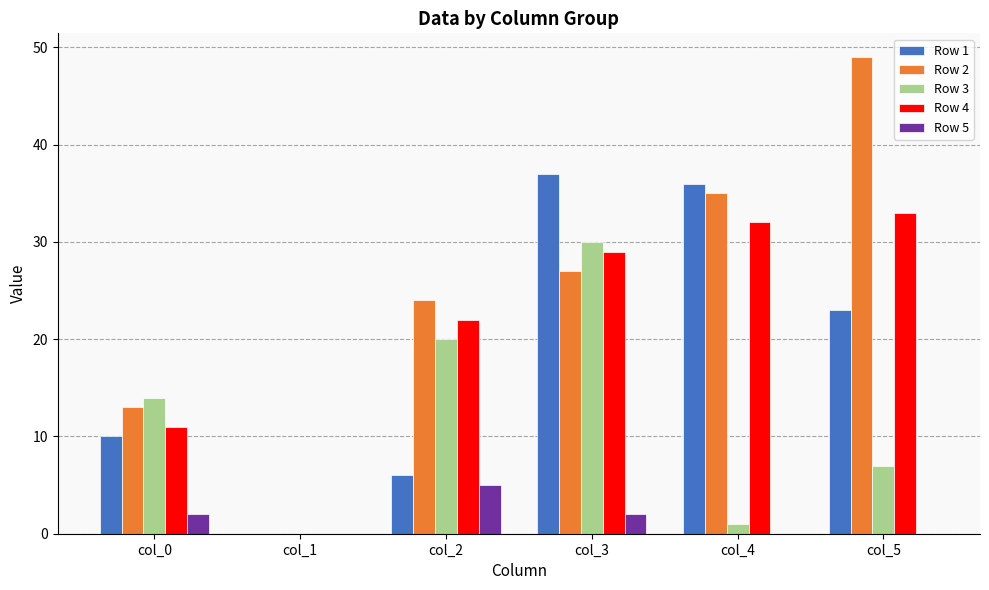

The value of Row 2 at col_5 is 49. True or false?

True